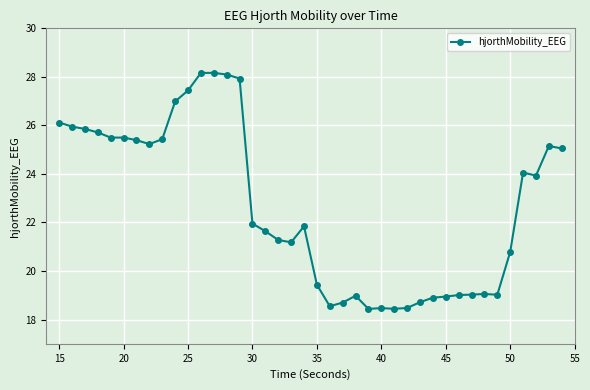

What is the sum of all values?

906.5